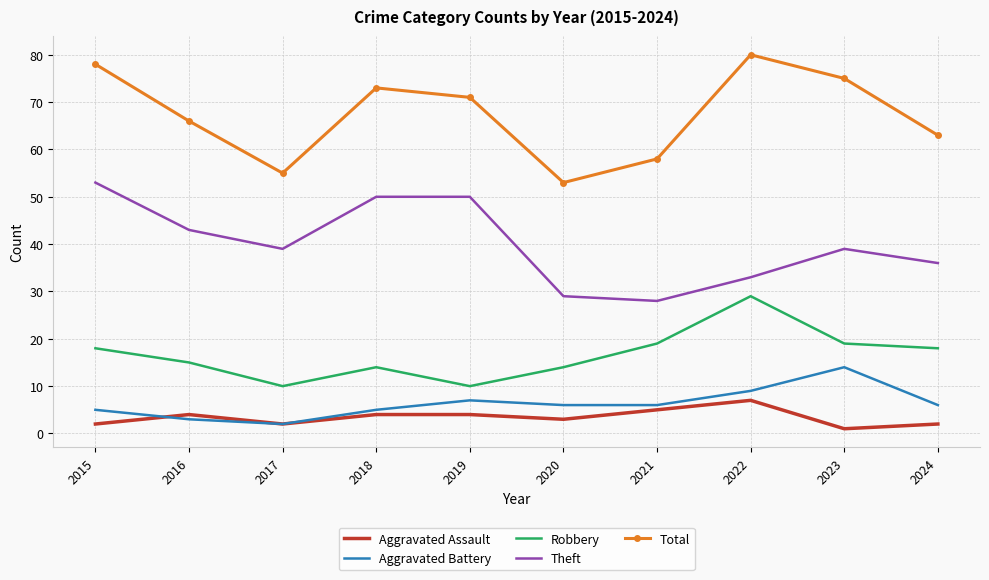

True or false: Aggravated Battery and Robbery cross at least once.

False